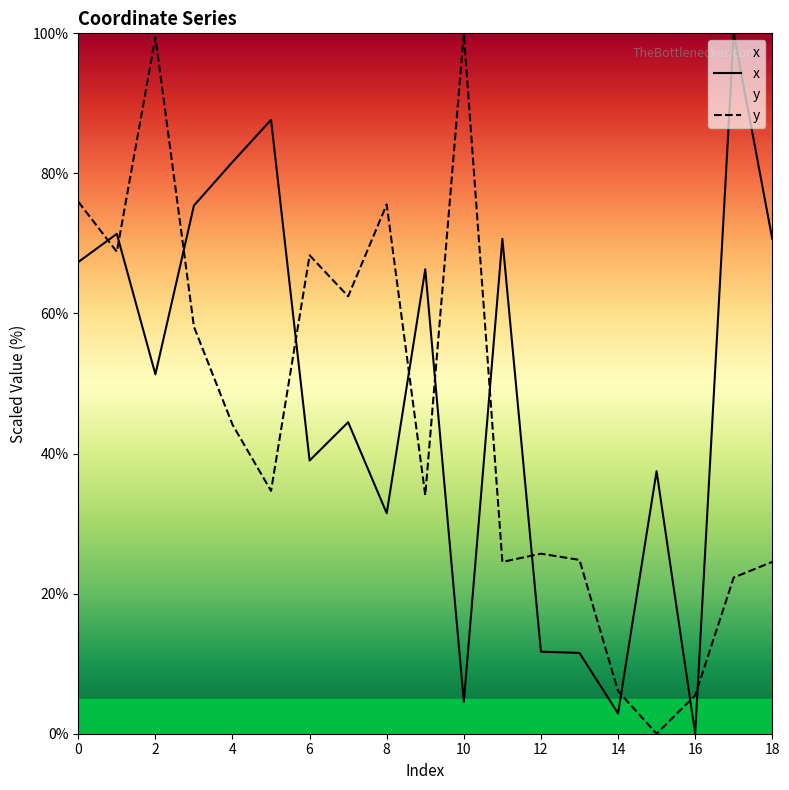

True or false: x and y cross at least once.

True